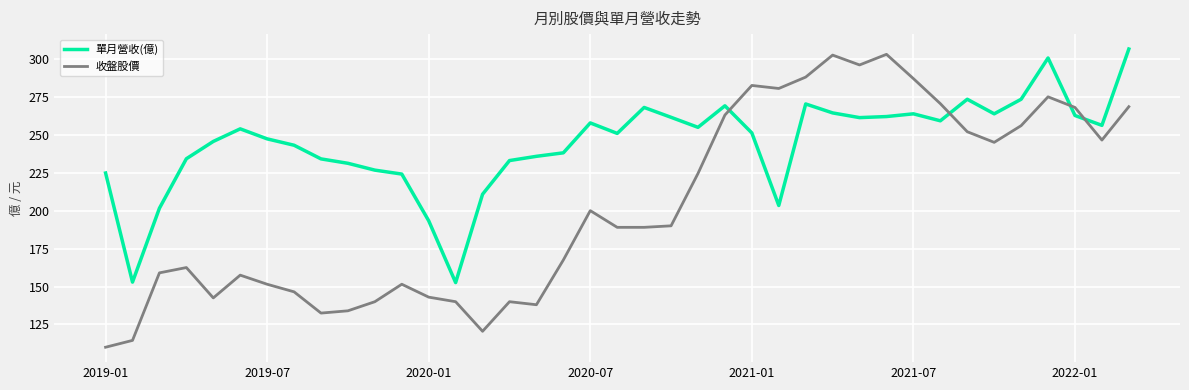

After their last crossing, which series has the higher values: 收盤股價 or 單月營收(億)?

單月營收(億)